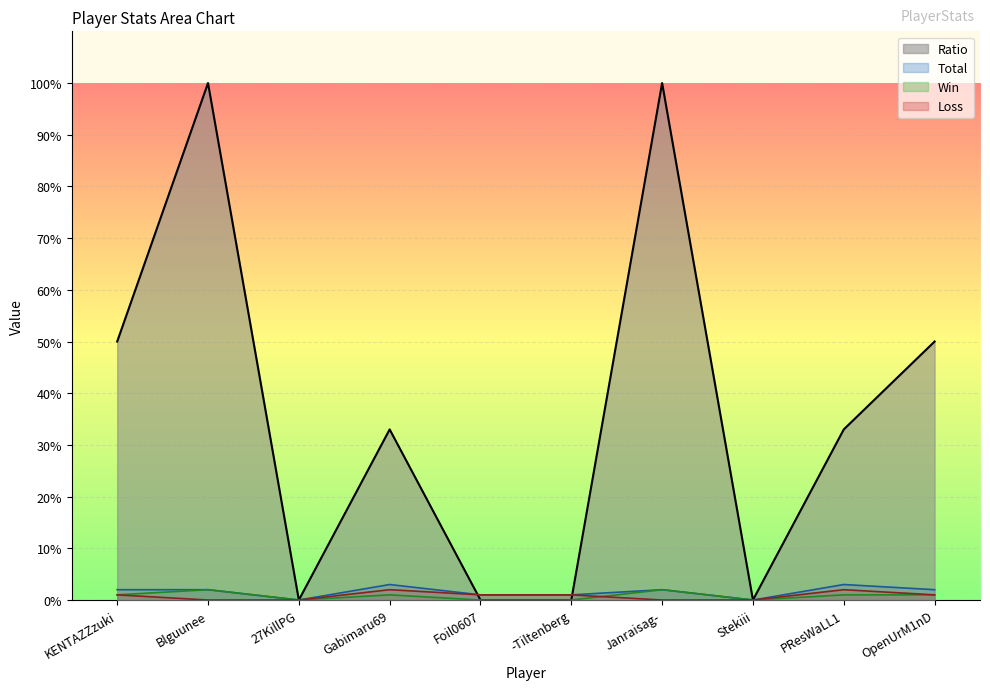

List the series in order of their peak value, highest first.

Ratio, Total, Win, Loss